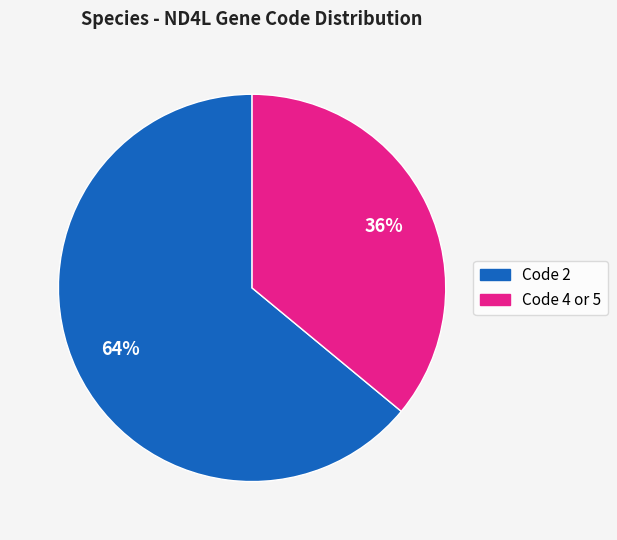

What percentage is the Code 2 slice, to the nearest percent?

64%